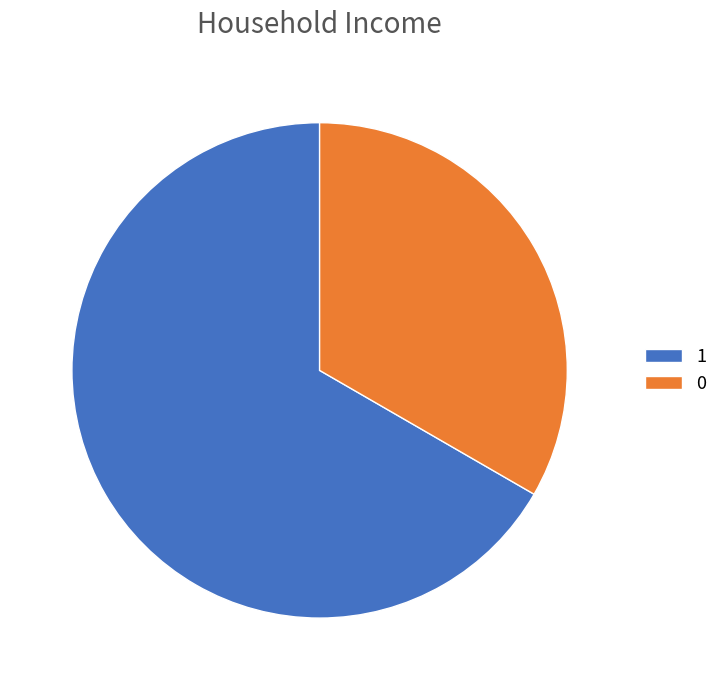

Is it true that 1 is 67% of the pie?

True